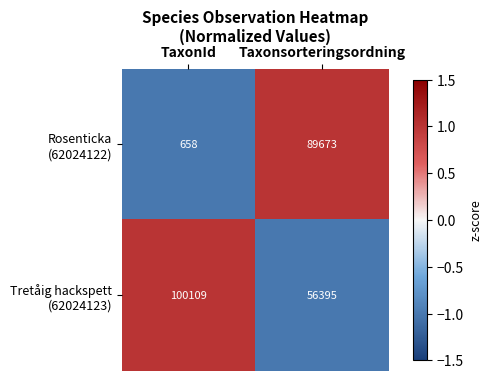

At which category is the sum across all series the highest?

Taxonsorteringsordning